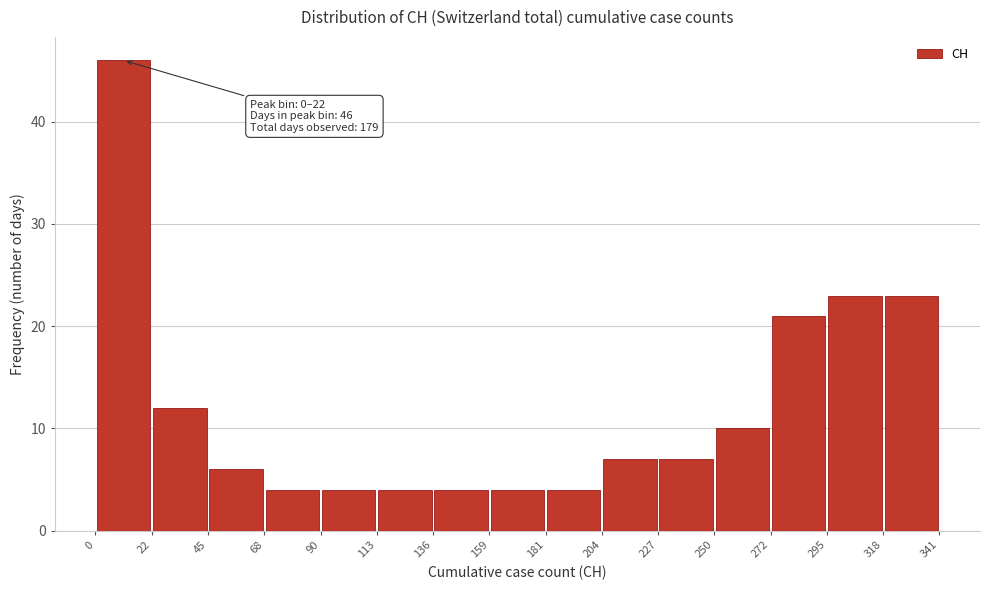

Over which range of the x-axis is the bar tallest?

0 to 22